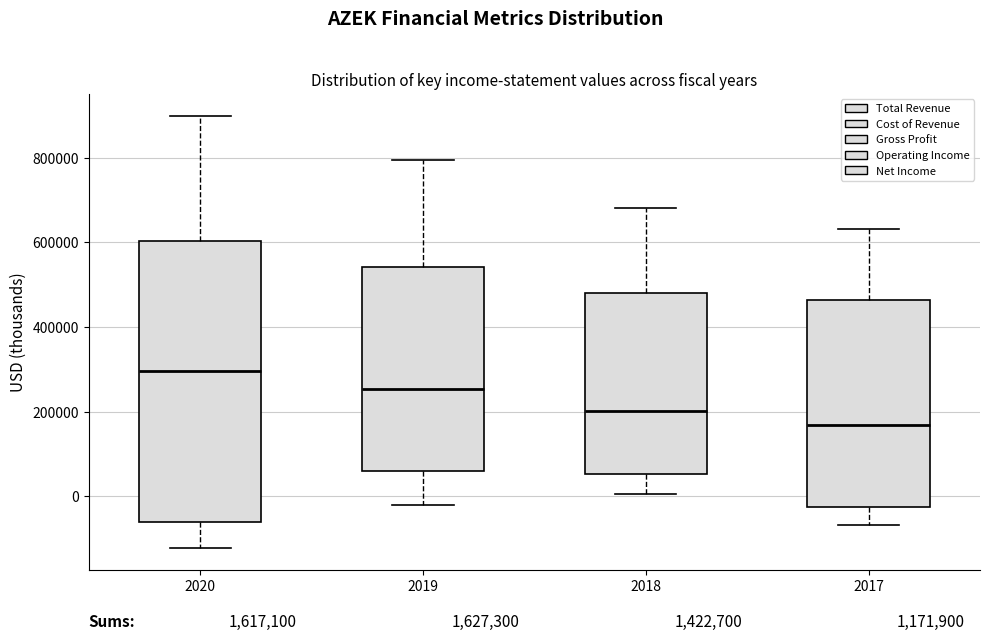

Reading left to right, read every box against the y-axis: the position of its median line, the range the box covers, and the ends of its whiskers. The values are not printed on the chart, so give them approximately, as read against the axis.

2020: median 300000, box -60000 to 600000, whiskers -120000 to 900000
2019: median 260000, box 60000 to 540000, whiskers -20000 to 800000
2018: median 200000, box 60000 to 480000, whiskers 0 to 680000
2017: median 160000, box -20000 to 460000, whiskers -60000 to 640000